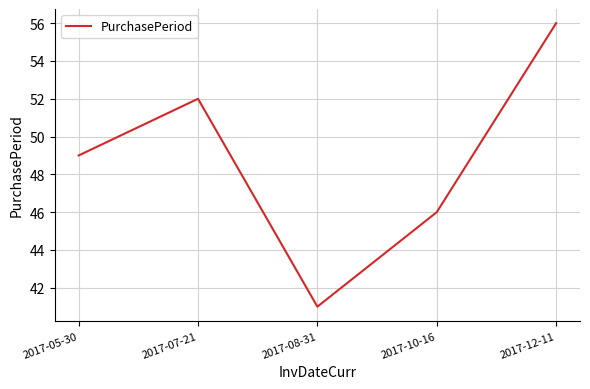

What is the change in value from 2017-05-30 to 2017-07-21?

+3